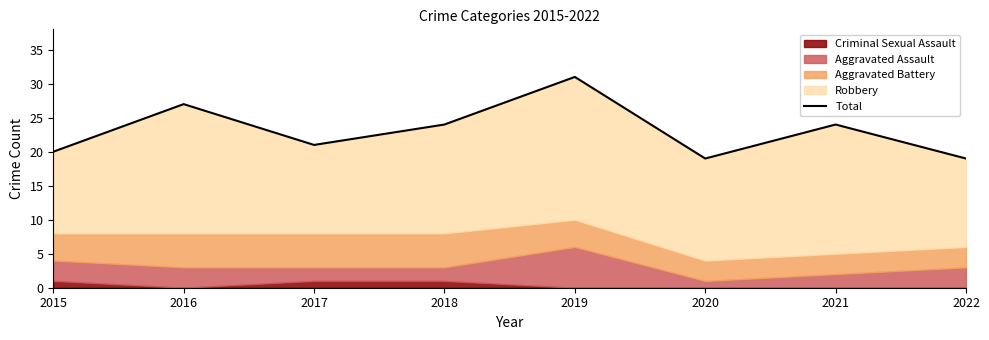

How many interior local valleys (lower than both neighbors) does the data have?

2